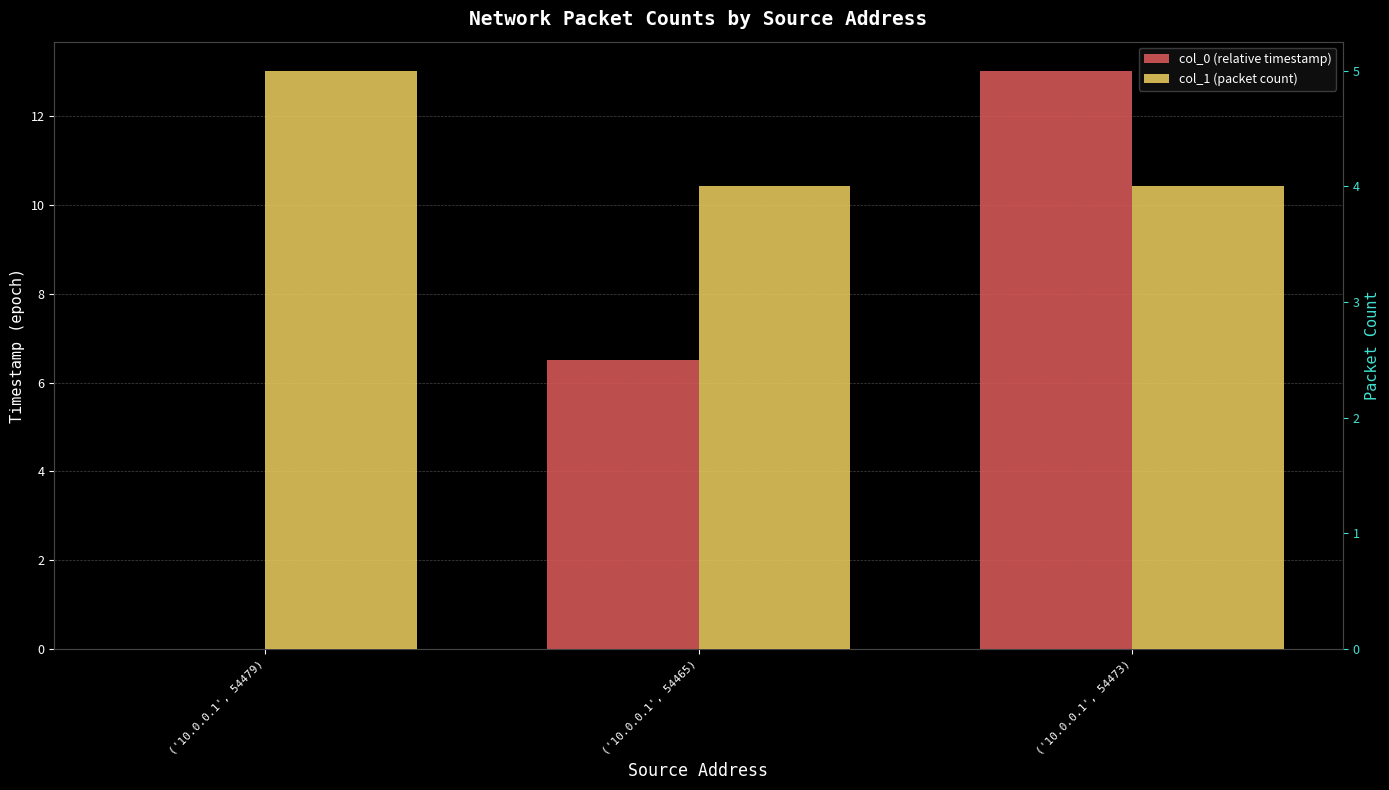

How many data points in col_0 (relative timestamp) are less than 6?

1